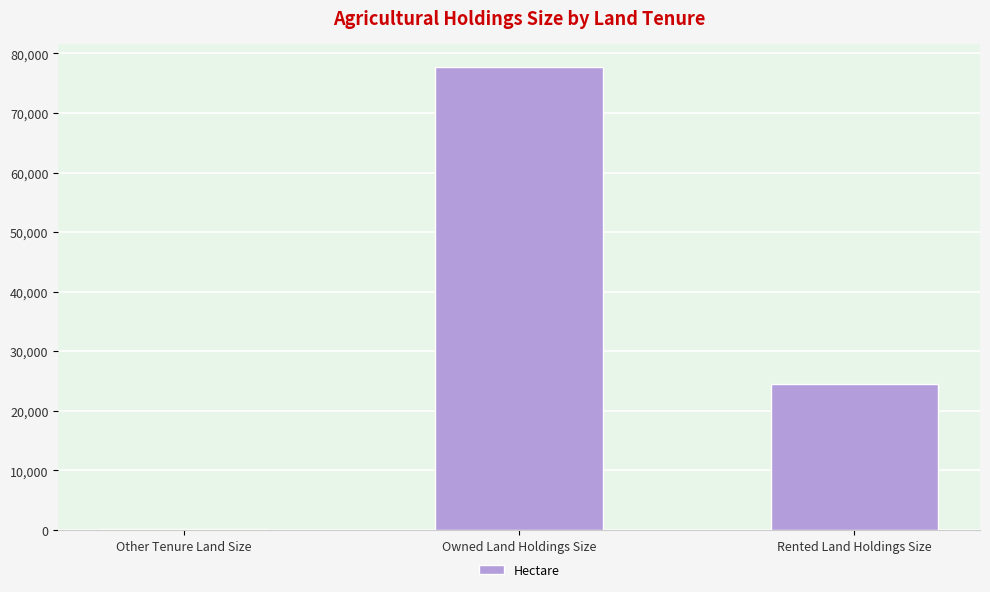

Which category has the highest value across all series?

Owned Land Holdings Size